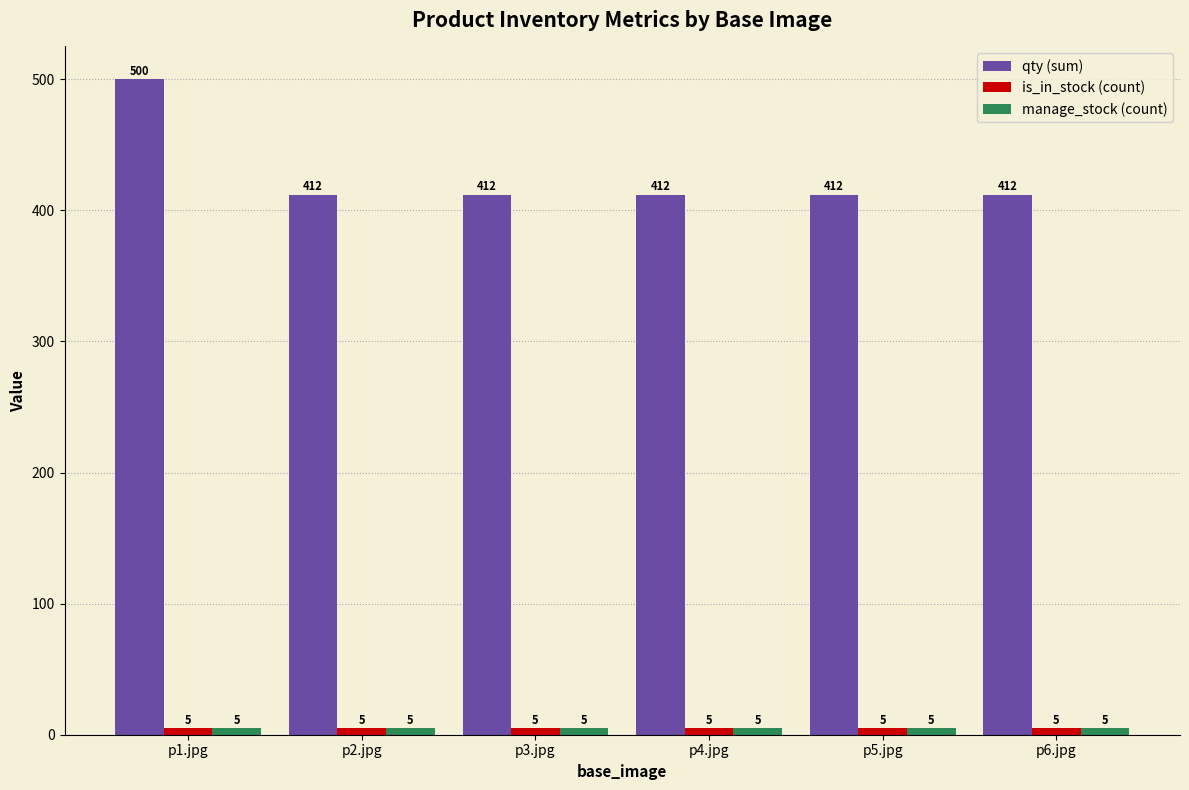

Which series has the widest spread of values?

qty (sum)